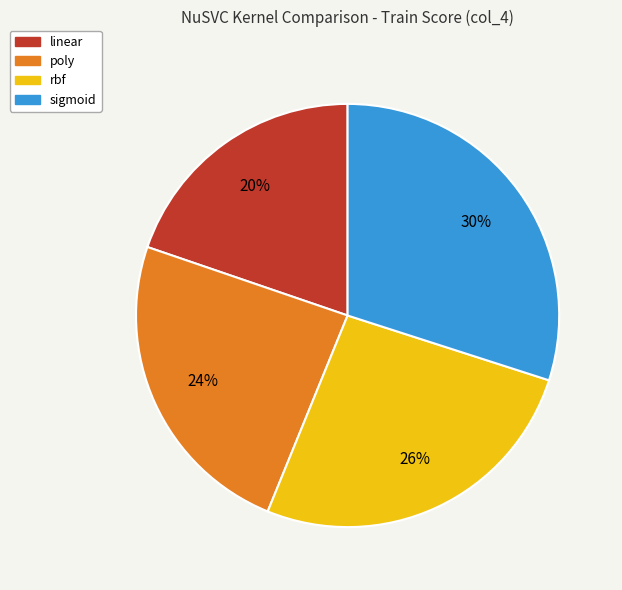

Count the number of slices in the pie.

4